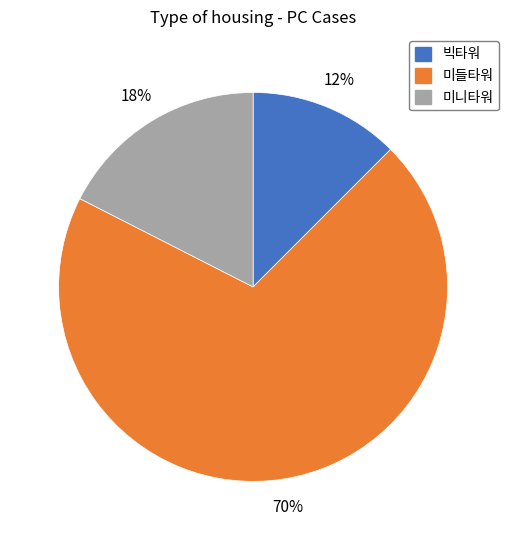

Is it true that 빅타워 is 27% of the pie?

False